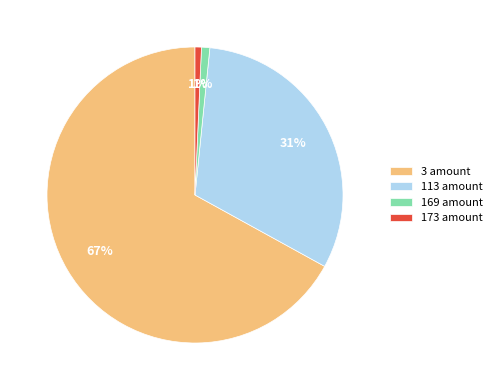

To the nearest percent, what is the difference between the largest and smallest slice percentages?

66%